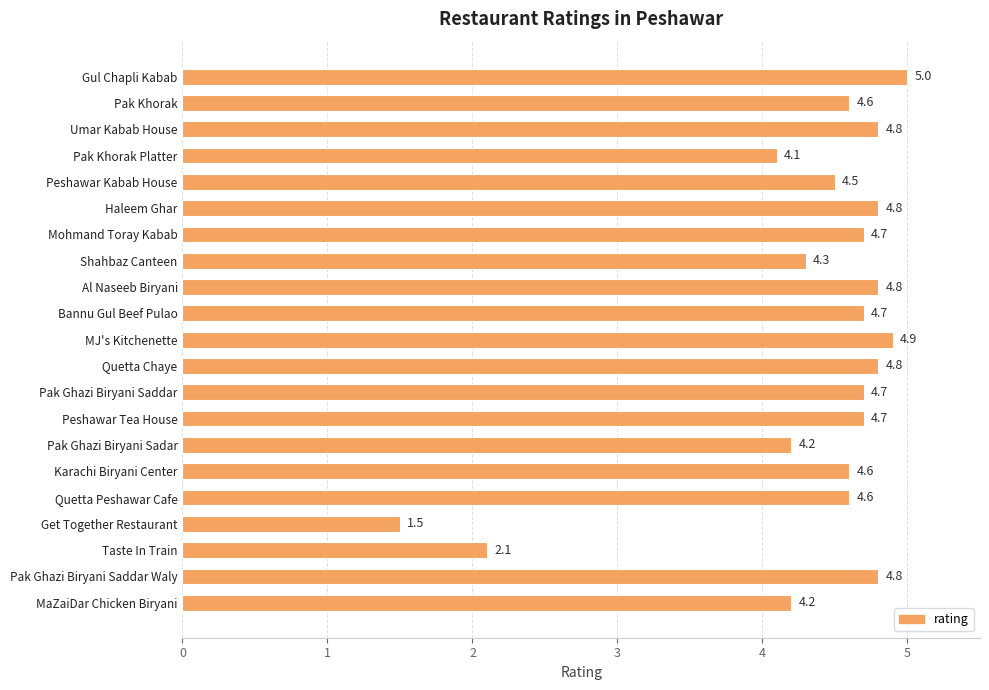

What is the difference between the maximum and minimum values?

3.5